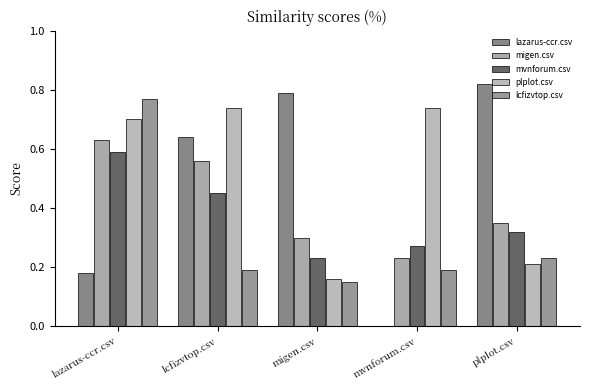

How many lcfizvtop.csv values are between 0 and 1?

5